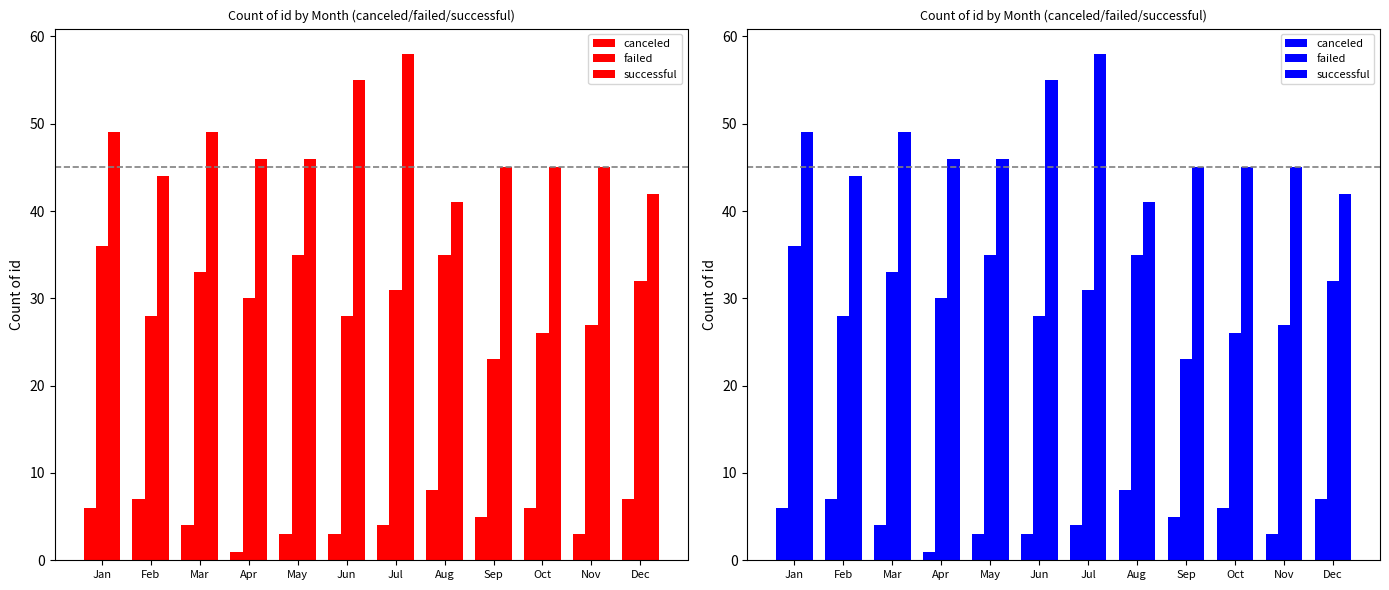

What is the average value of the successful series?

47